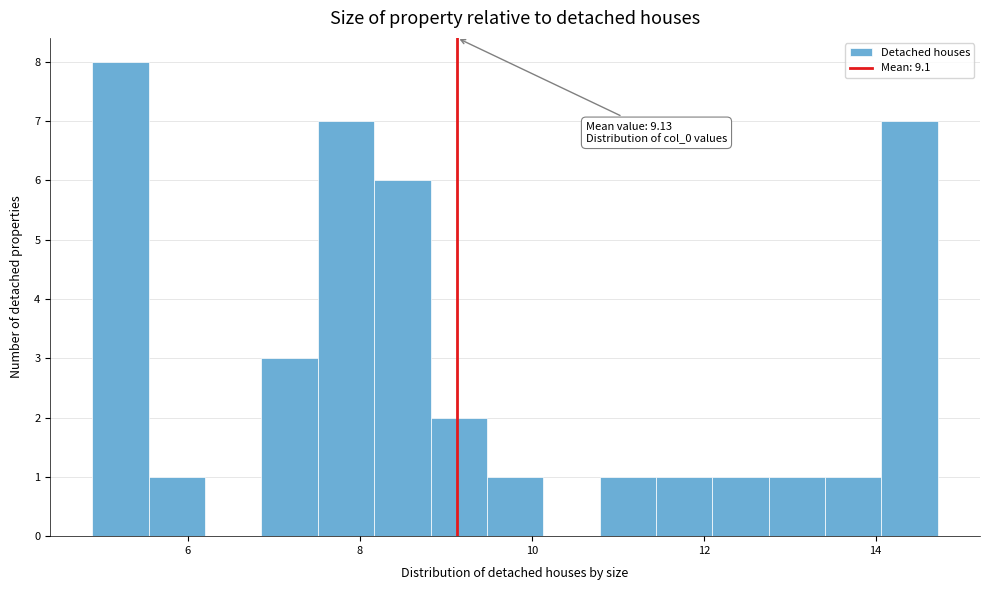

Read against the x-axis, roughly where is the centre of the tallest bar?

5.2